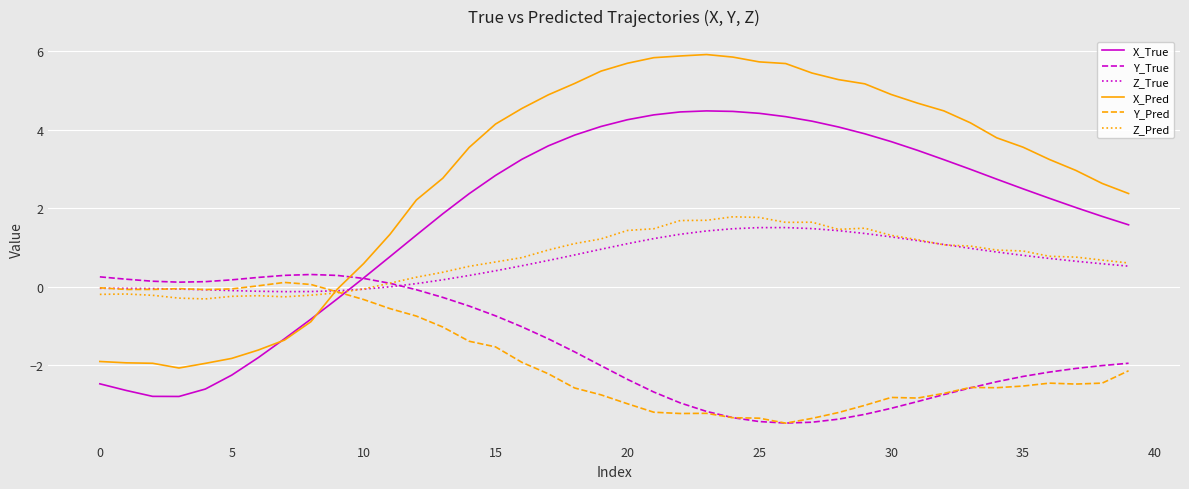

After their last crossing, which series has the higher values: Y_Pred or X_True?

X_True